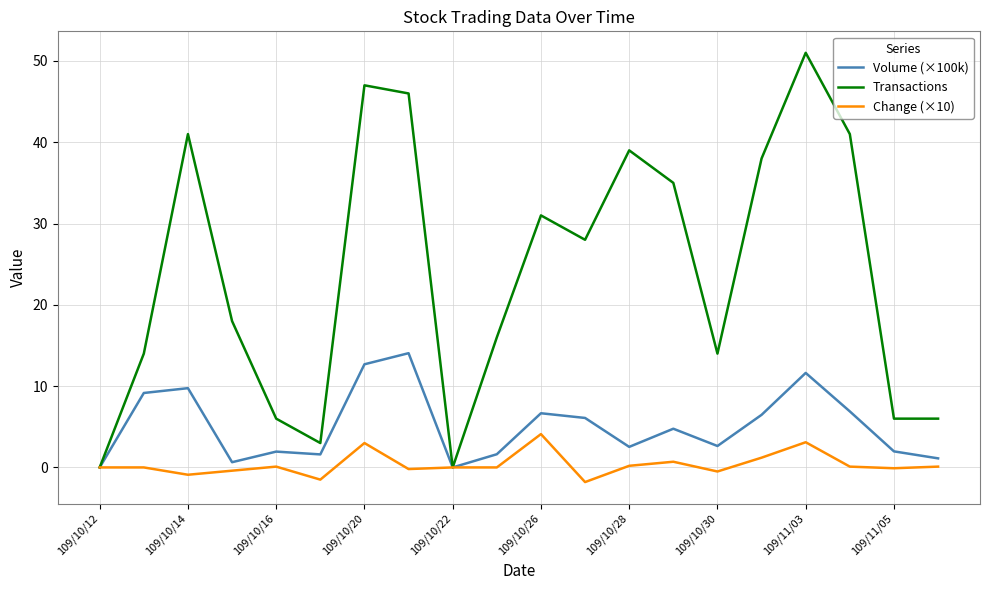

What is the average value of the Volume (×100k) series?

5.1